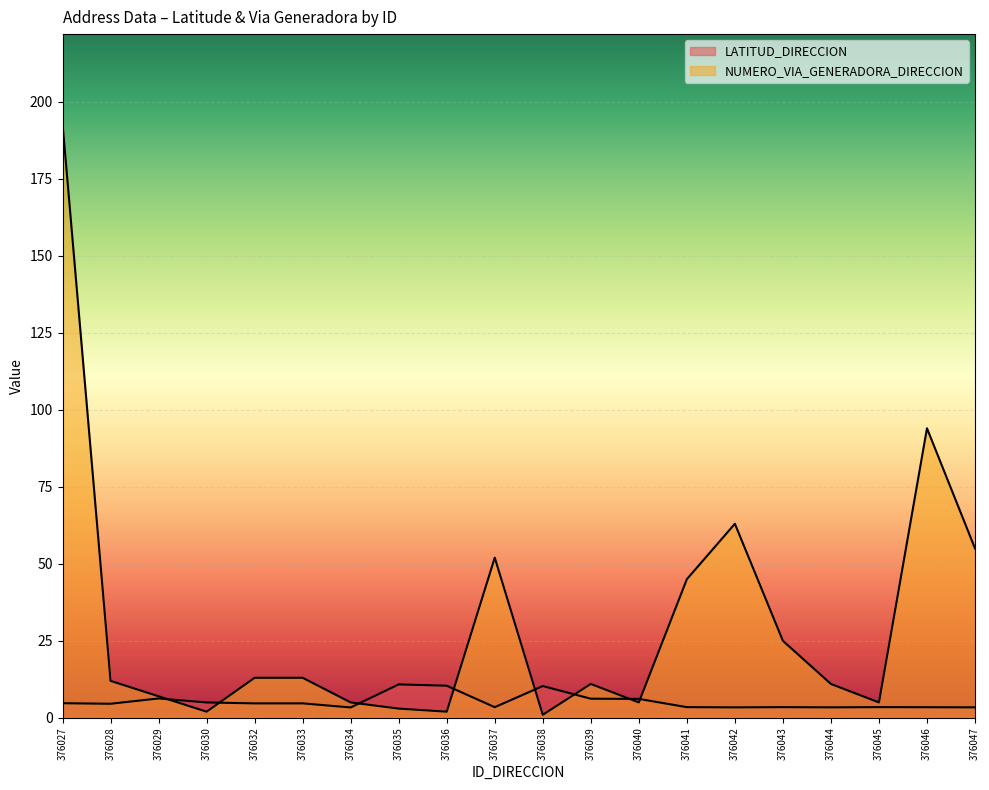

What is the difference between the maximum and minimum values in the NUMERO_VIA_GENERADORA_DIRECCION series?

192.0